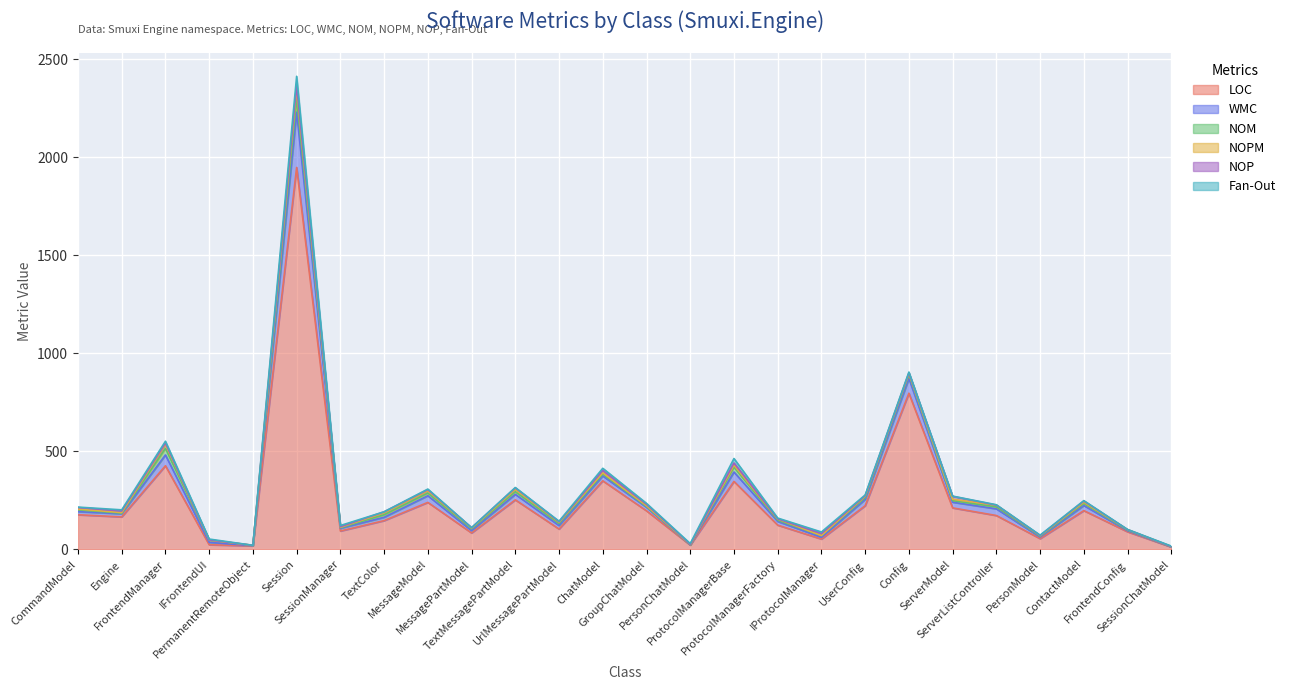

How many data points does each series have?

26